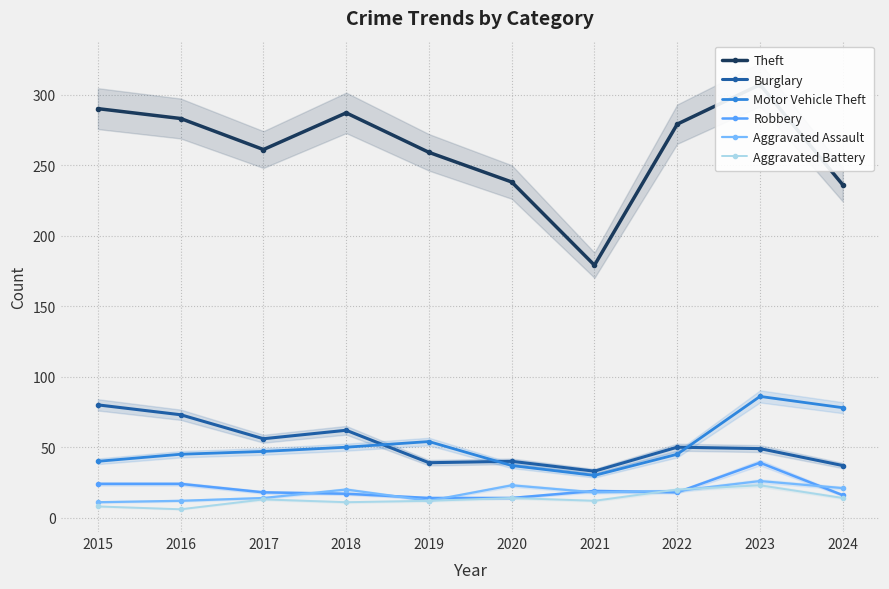

True or false: Theft has a value of 259 at 2019.

True